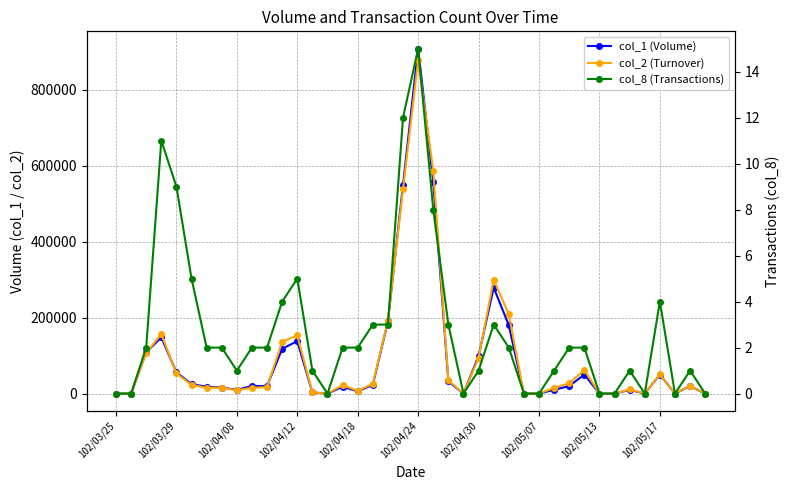

How many lines are shown in the chart?

3